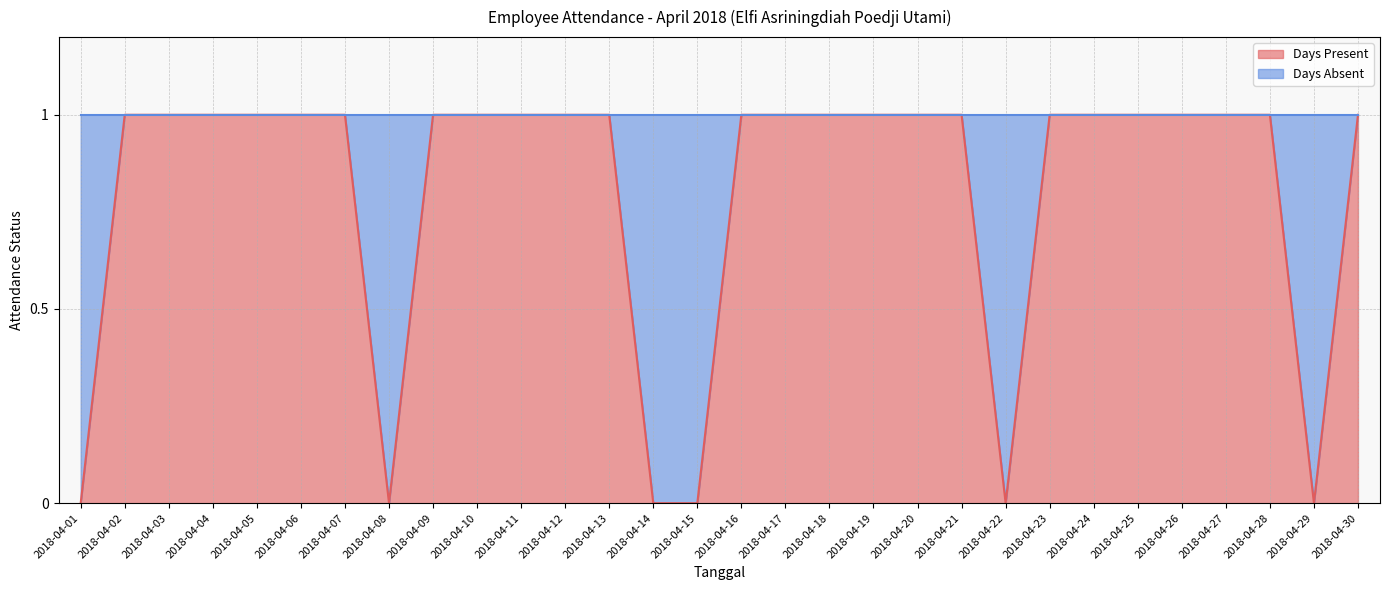

At which category does the chart reach its minimum across all series?

2018-04-01